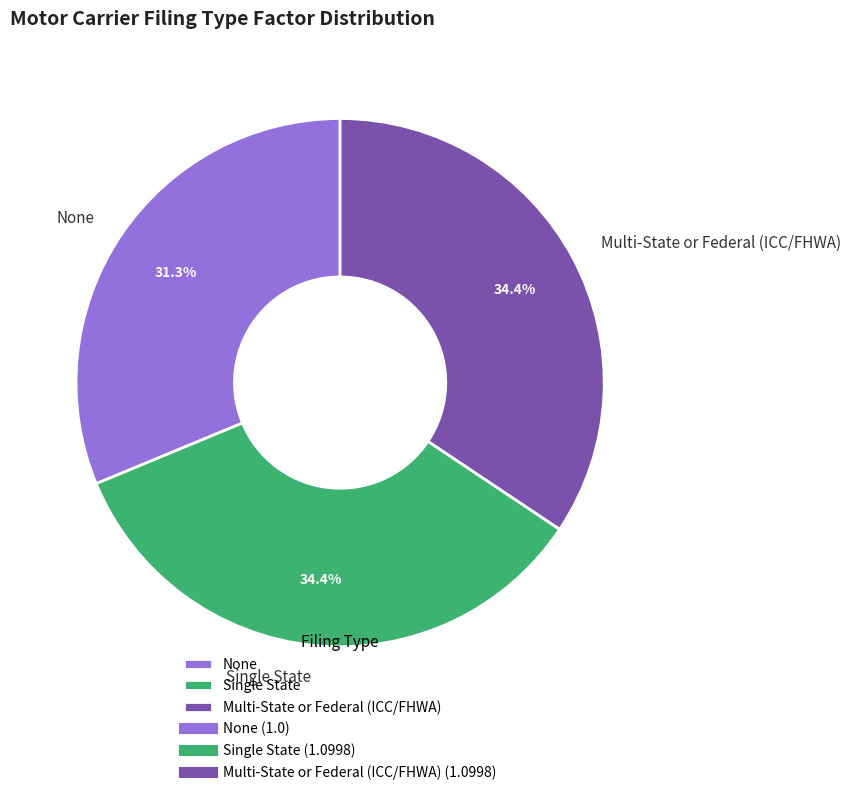

The None slice represents 31% of the pie. True or false?

True